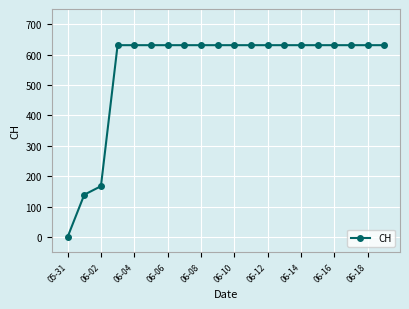

What is the value of the 11th point from the left?

631